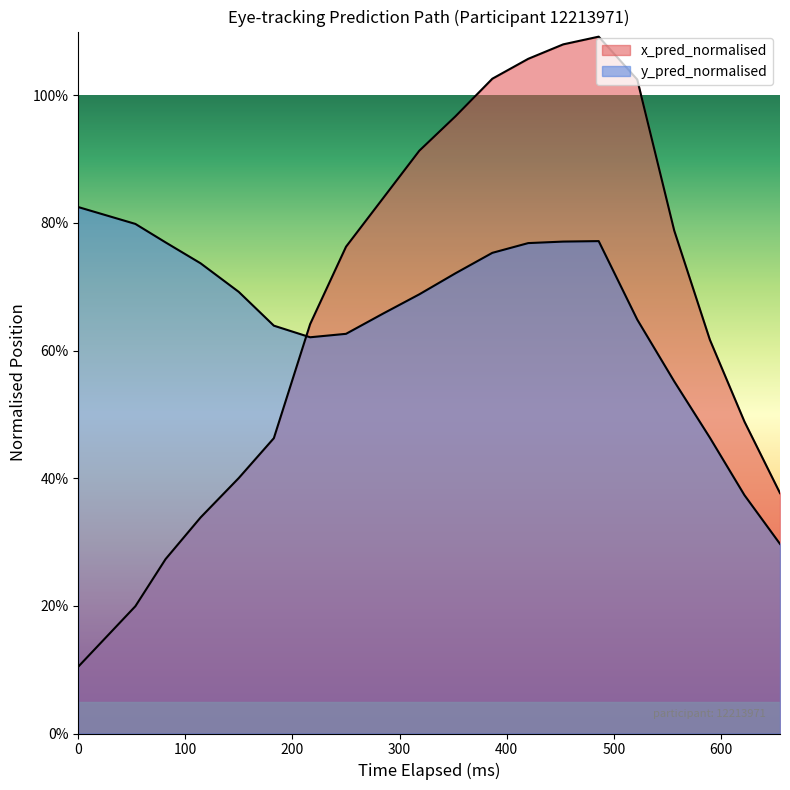

What is the difference between the second highest and second lowest values in the x_pred_normalised series?

0.9